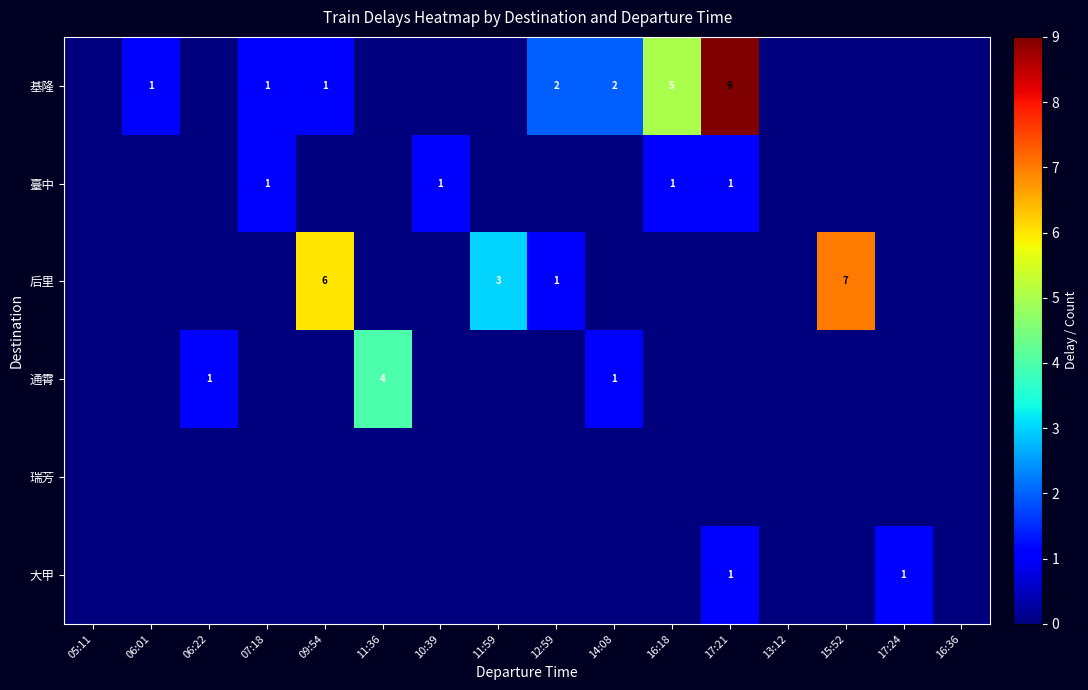

At which category is the sum across all series the highest?

17:21